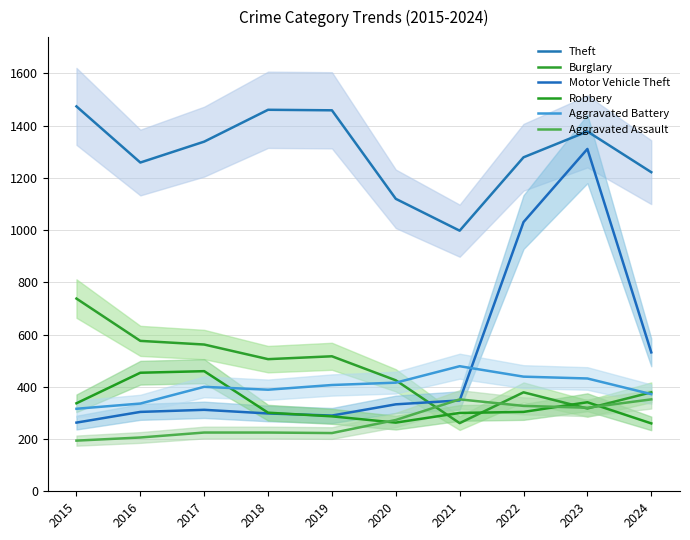

What is the difference between the Aggravated Battery values at 2017 and 2022?

39